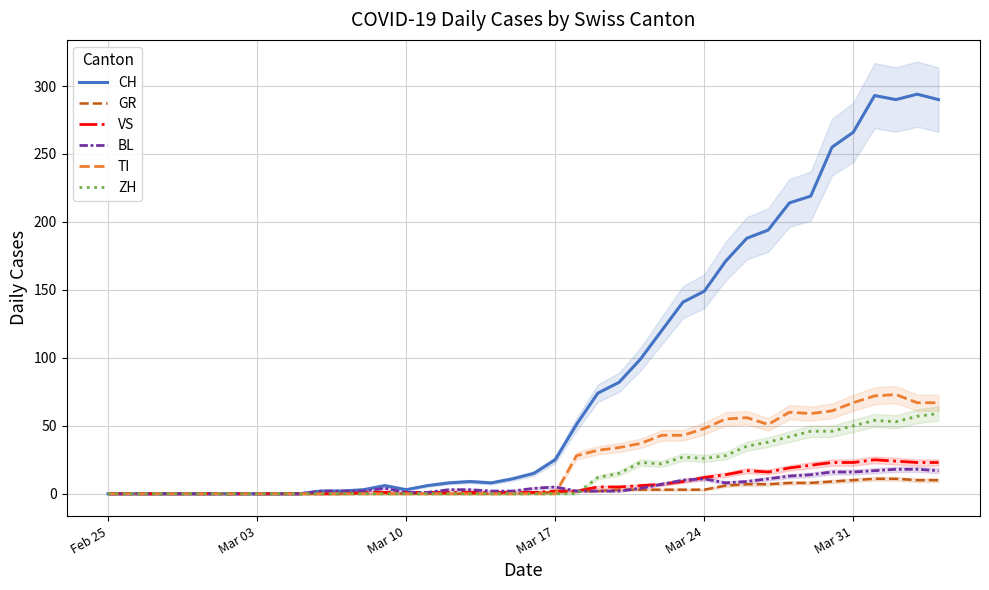

How many interior local peaks does the ZH series have?

3